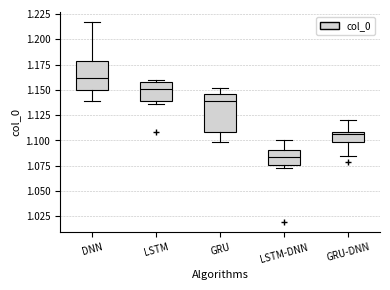

Which box is the tallest, from its lower edge to its upper edge?

GRU